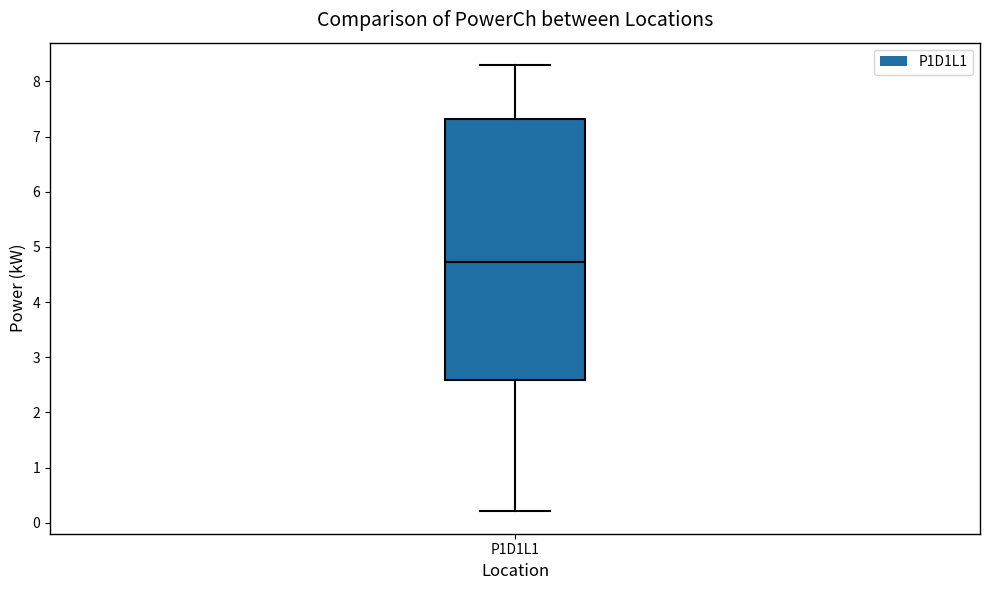

Transcribe this box plot: give where the median line is, the range the box spans, and where the two whiskers end, as read against the y-axis. The values are not printed on the chart, so give them approximately, as read against the axis.

median 4.7, box 2.6 to 7.3, whiskers 0.2 to 8.3